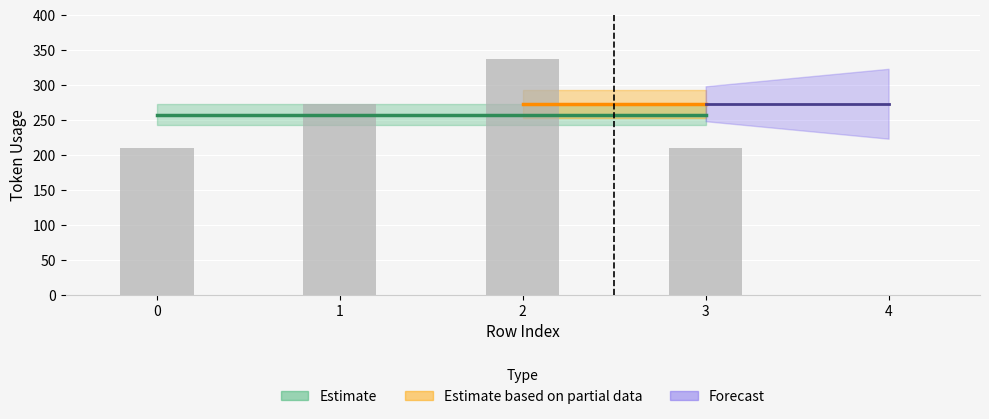

What is the difference between the maximum and second lowest values?

128